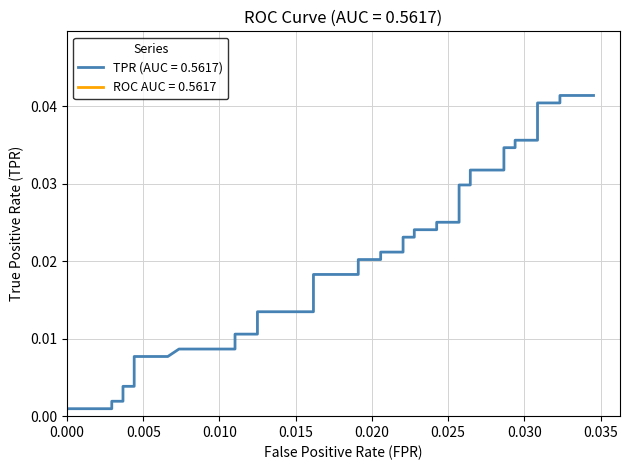

Where is the data nearest to the value 0?

fpr